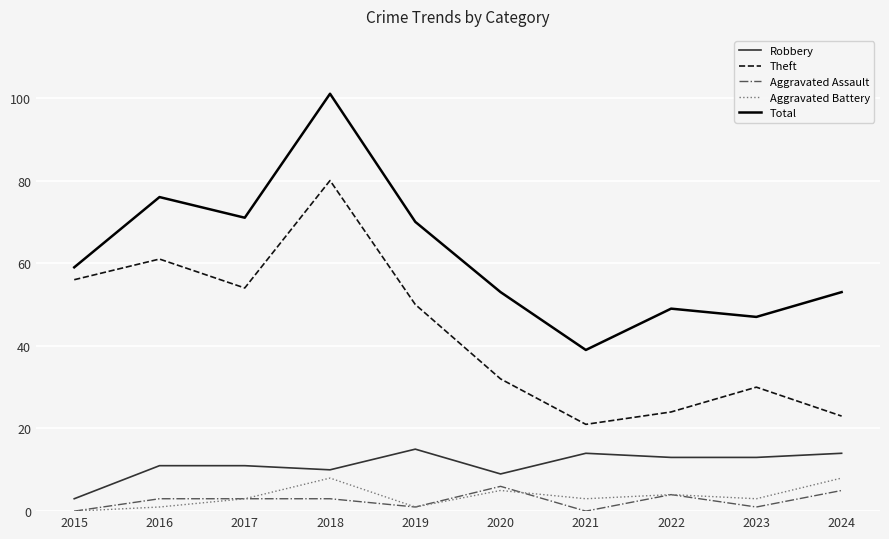

What is the total value across all series at 2019?

137